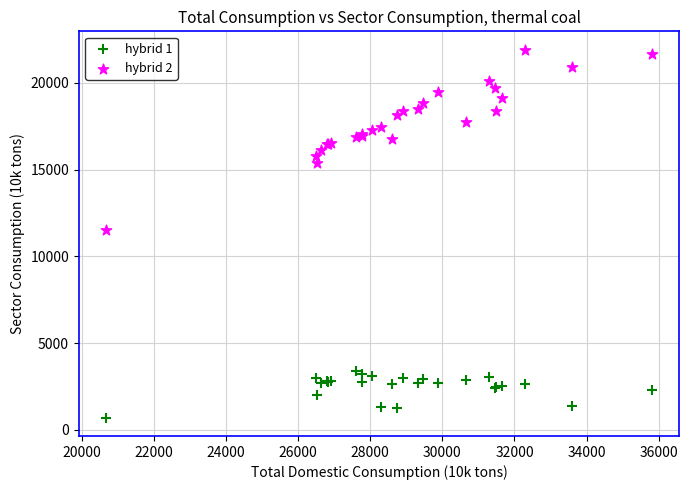

Across all series, what Y value is closest to 11308?

11543